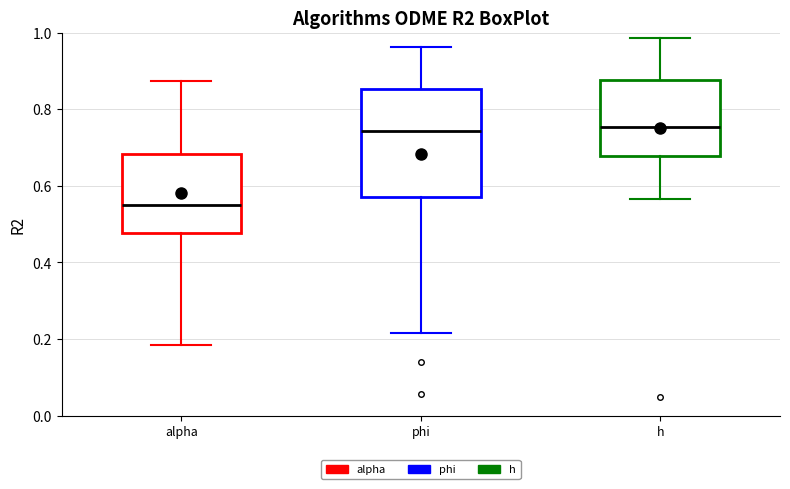

Reading left to right, transcribe this box plot: for each box, give where its median line is, the range the box spans, and where its two whiskers end, as read against the y-axis. The values are not printed on the chart, so give them approximately, as read against the axis.

alpha: median 0.56, box 0.48 to 0.68, whiskers 0.18 to 0.88
phi: median 0.74, box 0.58 to 0.86, whiskers 0.22 to 0.96
h: median 0.76, box 0.68 to 0.88, whiskers 0.56 to 0.98